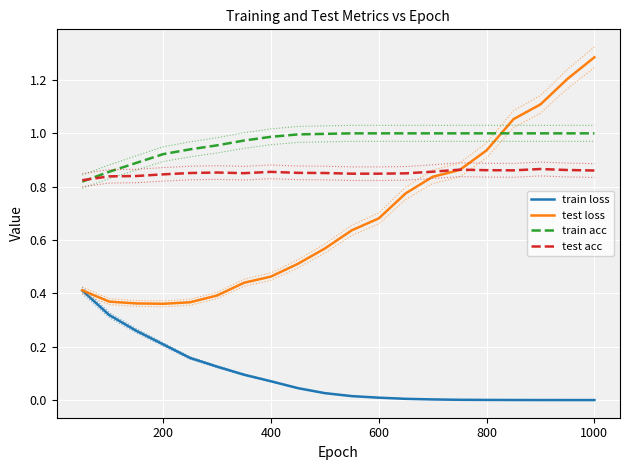

True or false: train acc has a value of 0.3 at 200.

False